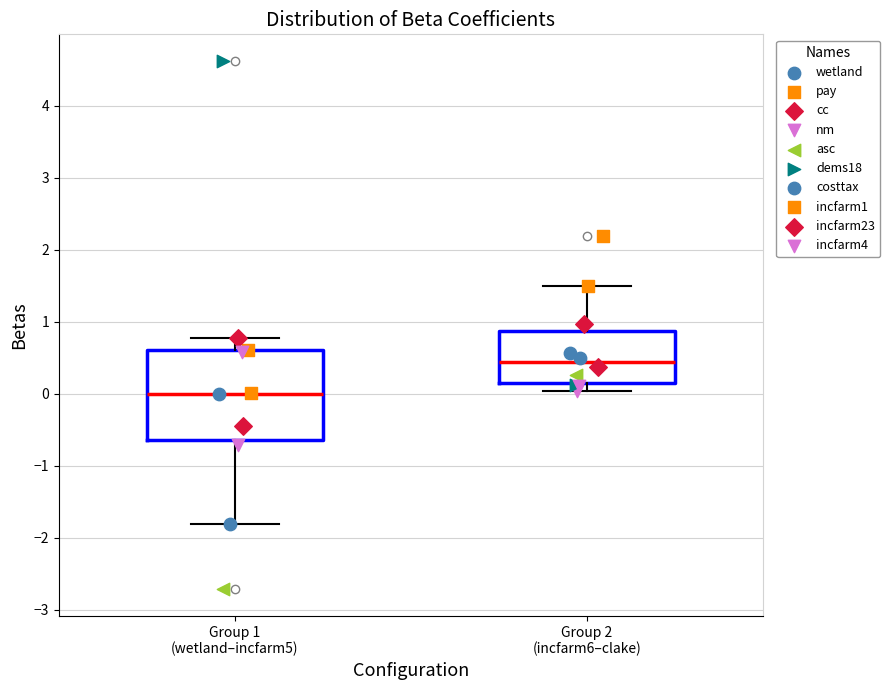

Reading left to right, transcribe this box plot: for each box, give where its median line is, the range the box spans, and where its two whiskers end, as read against the y-axis. The values are not printed on the chart, so give them approximately, as read against the axis.

Group 1 (wetland–incfarm5): median 0.0, box -0.6 to 0.6, whiskers -1.8 to 0.8
Group 2 (incfarm6–clake): median 0.4, box 0.2 to 0.9, whiskers 0.0 to 1.5